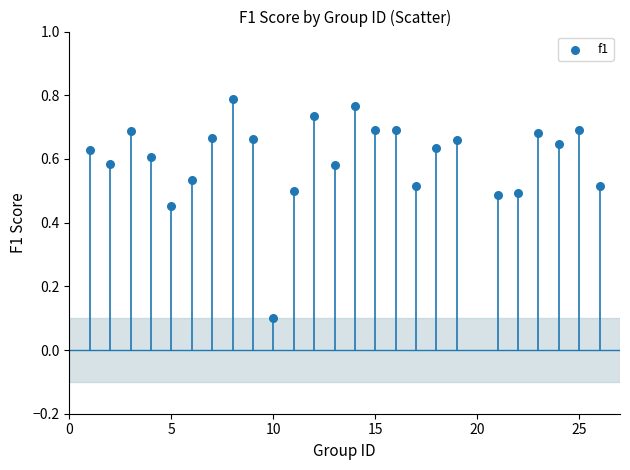

What is the range of X values (max minus min)?

25.0